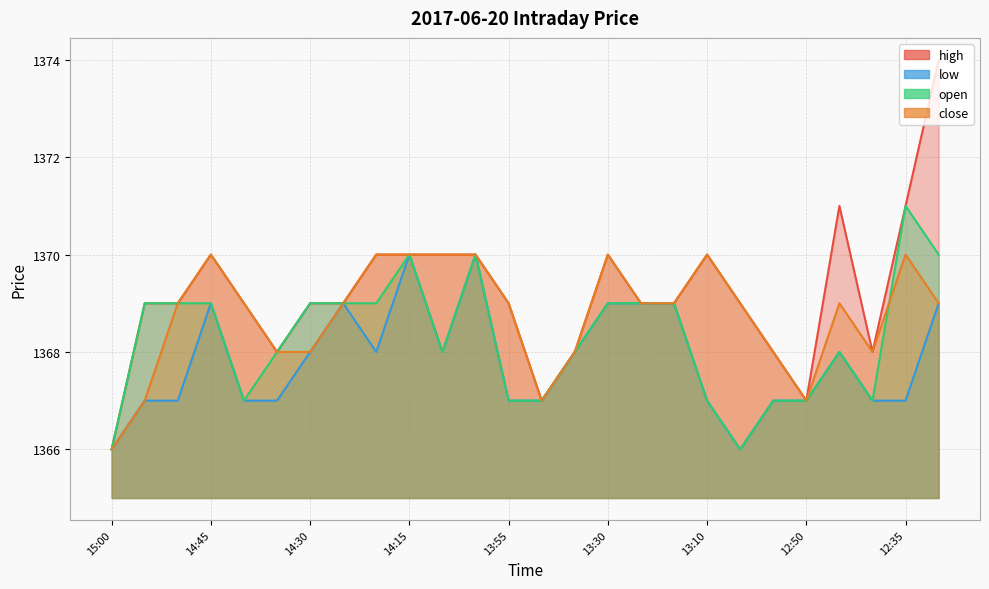

Count the number of categories in the chart.

26